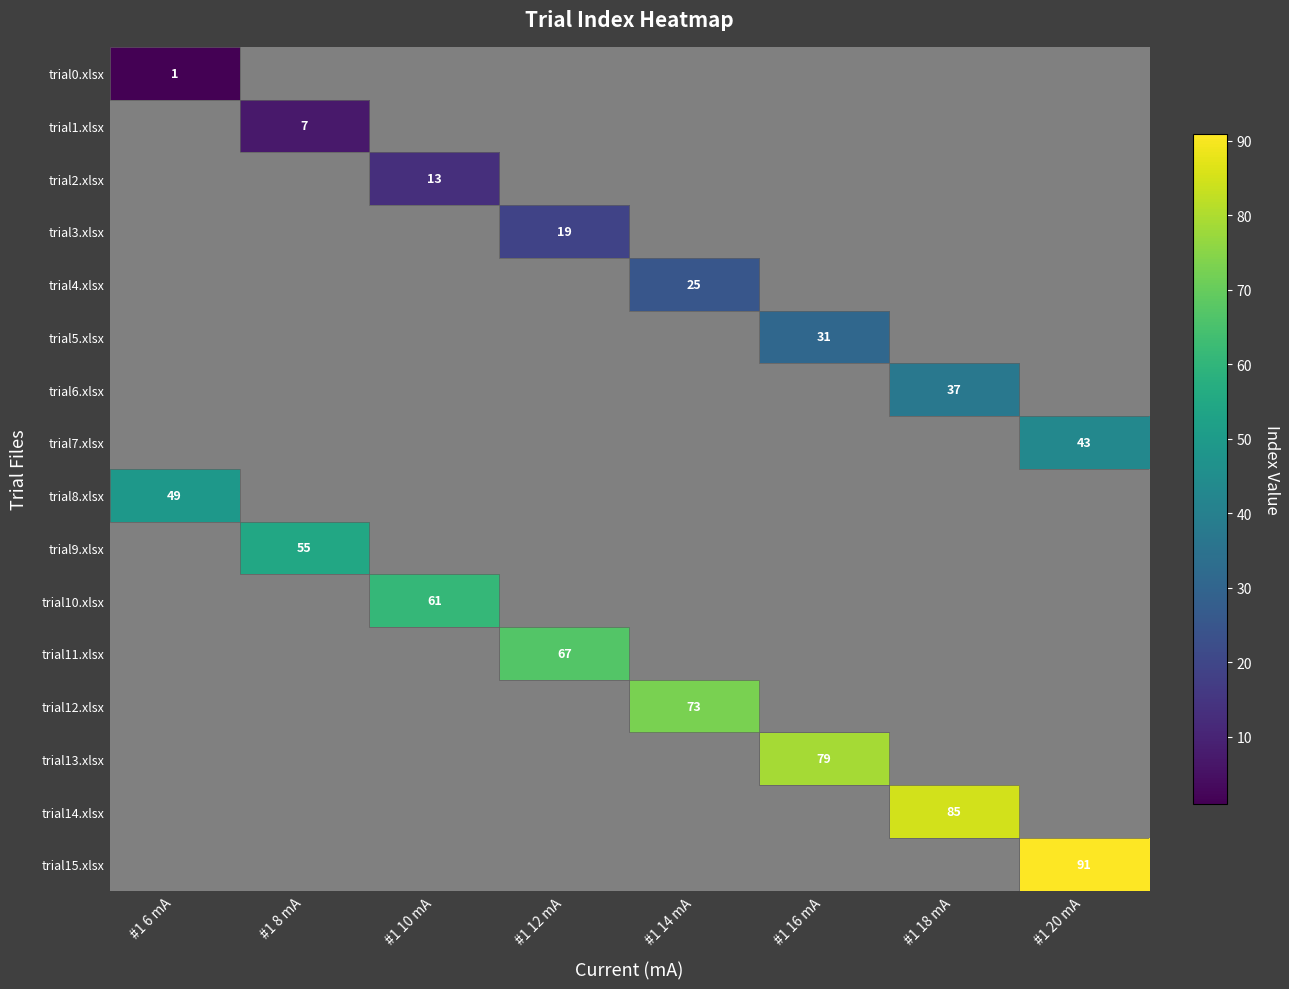

Which label corresponds to the largest value in the chart?

#1 20 mA